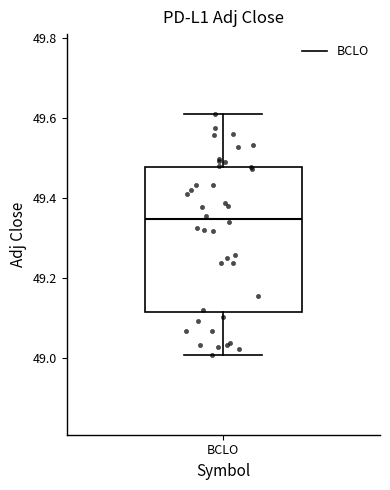

Read this box plot against the y-axis: the position of the median line, the range covered by the box, and the ends of both whiskers. The values are not printed on the chart, so give them approximately, as read against the axis.

median 49.34, box 49.12 to 49.48, whiskers 49.00 to 49.62